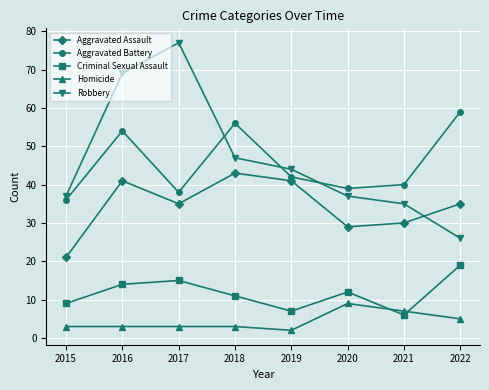

Between 2018 and 2022, which series saw the biggest shift?

Robbery